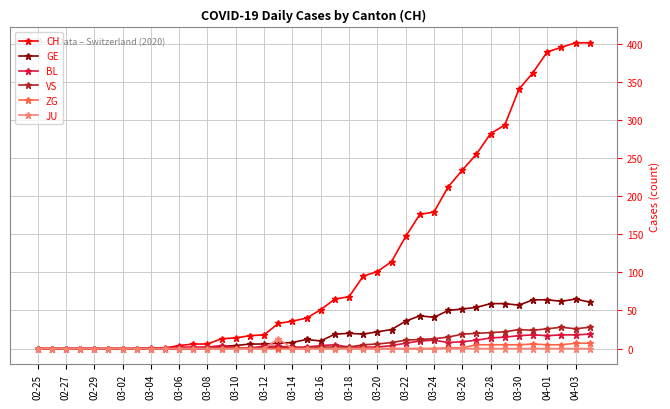

What is the difference between the second highest and minimum values in the CH series?

401